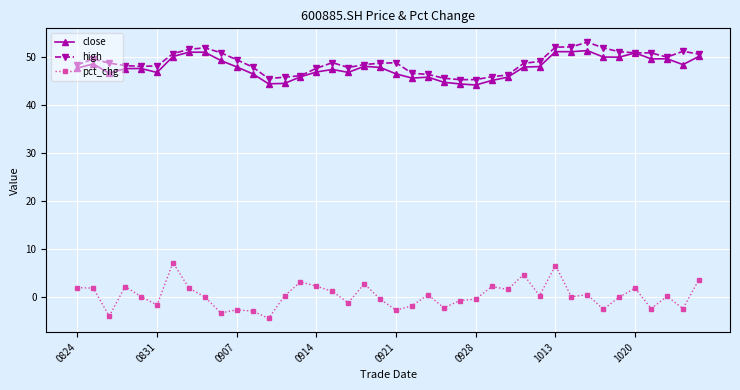

Count the number of data series in this chart.

3